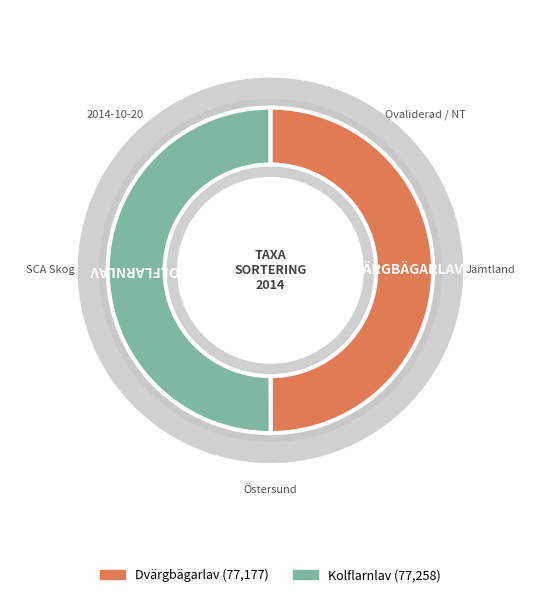

Which slice is the largest?

Kolflarnlav